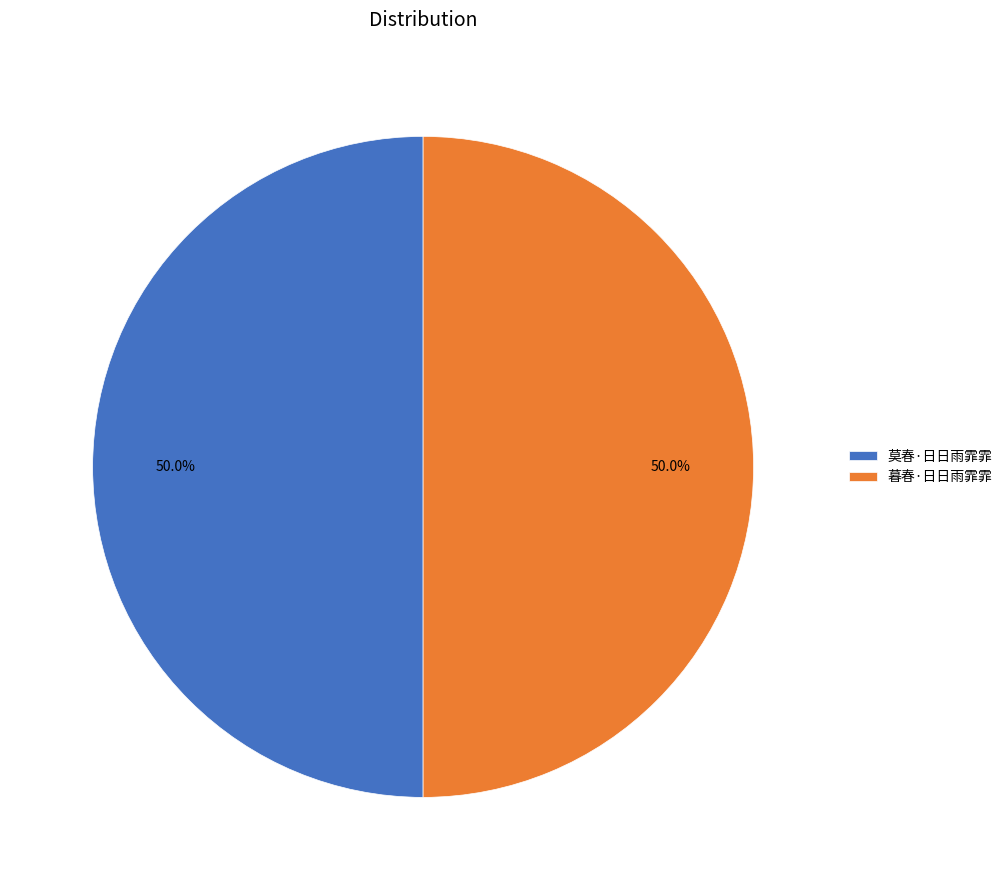

To the nearest percent, what is the average slice percentage?

50%